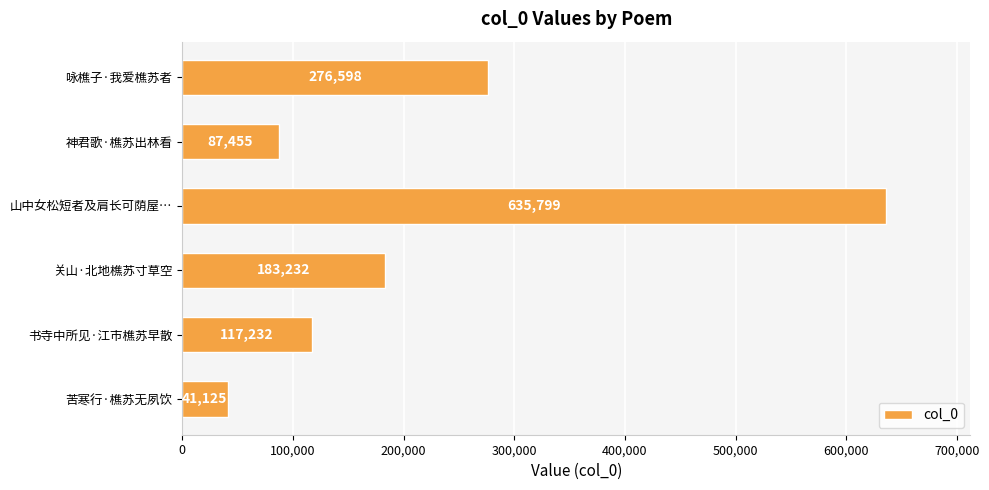

Does the chart contain stacked bars?

No